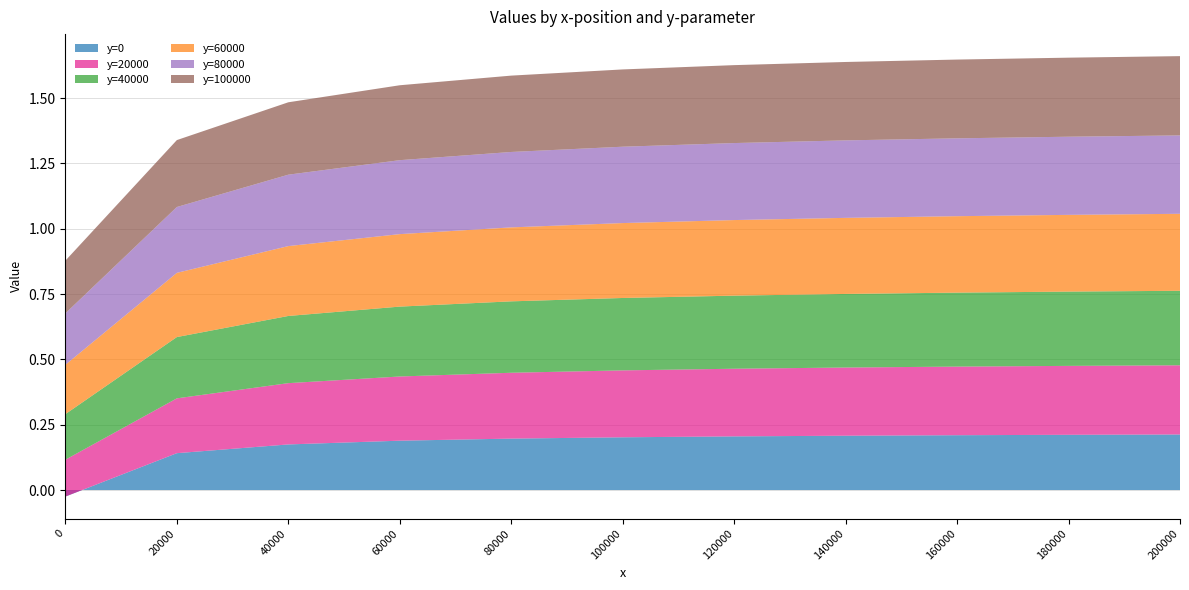

Reading left to right, transcribe all the data shown in this chart.

y=0: 0=-0.0	20000=0.1	40000=0.2	60000=0.2	80000=0.2	100000=0.2	120000=0.2	140000=0.2	160000=0.2	180000=0.2	200000=0.2
y=20000: 0=0.1	20000=0.2	40000=0.2	60000=0.2	80000=0.3	100000=0.3	120000=0.3	140000=0.3	160000=0.3	180000=0.3	200000=0.3
y=40000: 0=0.2	20000=0.2	40000=0.3	60000=0.3	80000=0.3	100000=0.3	120000=0.3	140000=0.3	160000=0.3	180000=0.3	200000=0.3
y=60000: 0=0.2	20000=0.2	40000=0.3	60000=0.3	80000=0.3	100000=0.3	120000=0.3	140000=0.3	160000=0.3	180000=0.3	200000=0.3
y=80000: 0=0.2	20000=0.3	40000=0.3	60000=0.3	80000=0.3	100000=0.3	120000=0.3	140000=0.3	160000=0.3	180000=0.3	200000=0.3
y=100000: 0=0.2	20000=0.3	40000=0.3	60000=0.3	80000=0.3	100000=0.3	120000=0.3	140000=0.3	160000=0.3	180000=0.3	200000=0.3